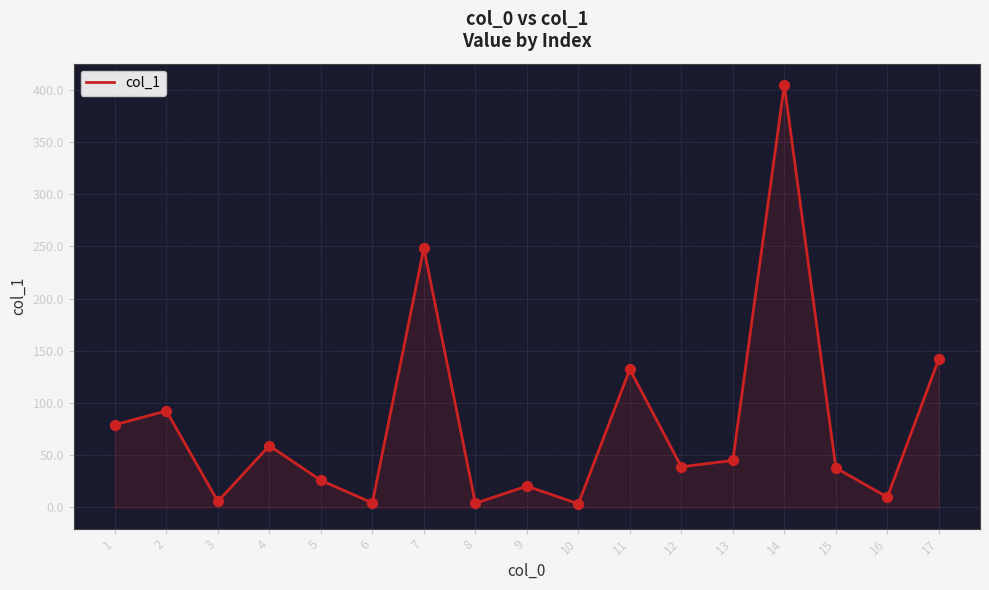

Approximately how many times larger is the value at 16 compared to 9?

0.5